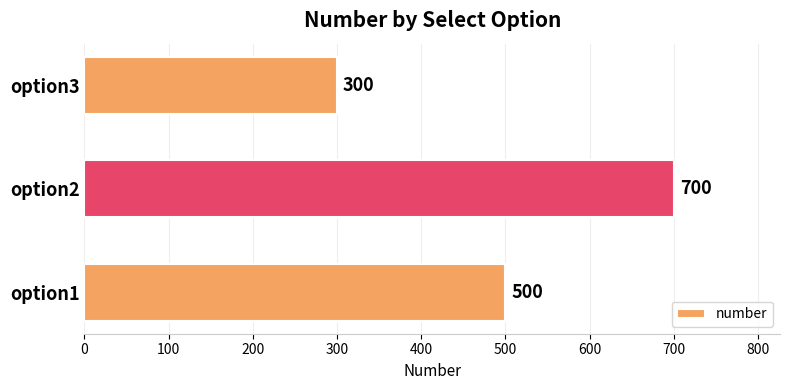

How many values are below 500?

1